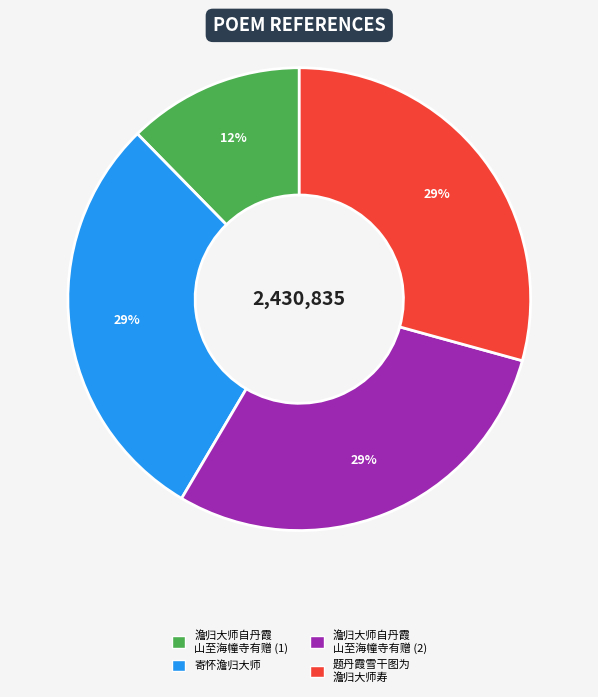

To the nearest percent, what is the average slice percentage?

25%